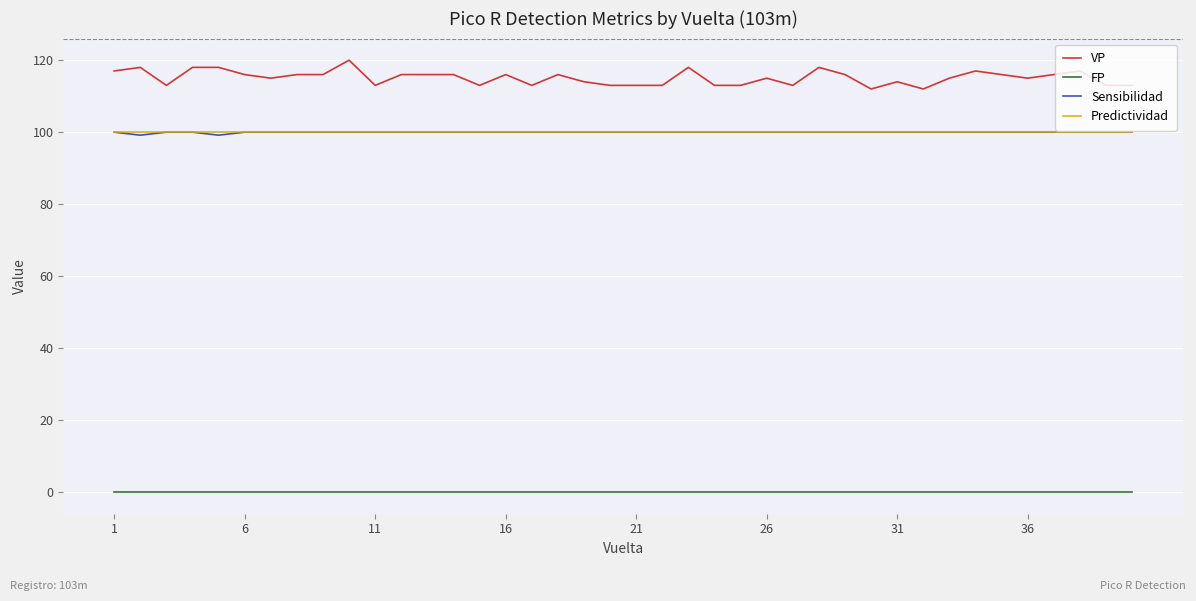

Which series has the largest range (max minus min)?

VP